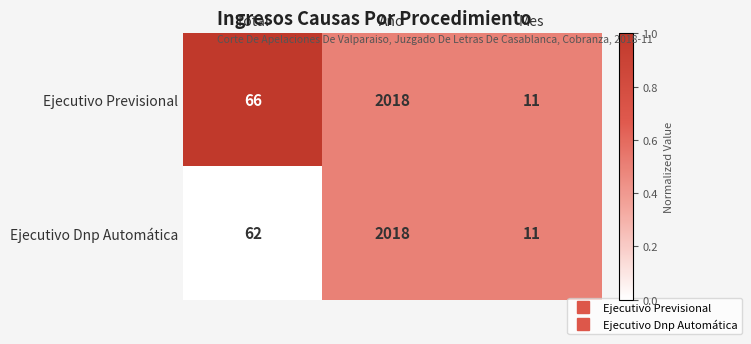

Reading right to left, transcribe all the data shown in this chart.

Ejecutivo Previsional: Mes=11	Año=2018	Total=66
Ejecutivo Dnp Automática: Mes=11	Año=2018	Total=62